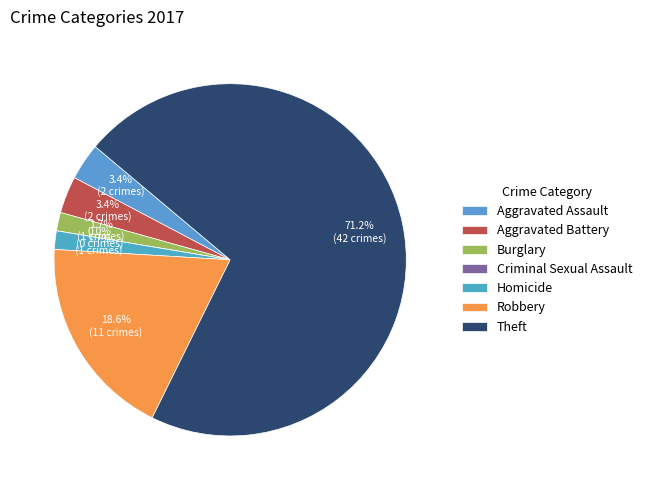

To the nearest percent, what is the combined percentage of Criminal Sexual Assault and Robbery?

19%